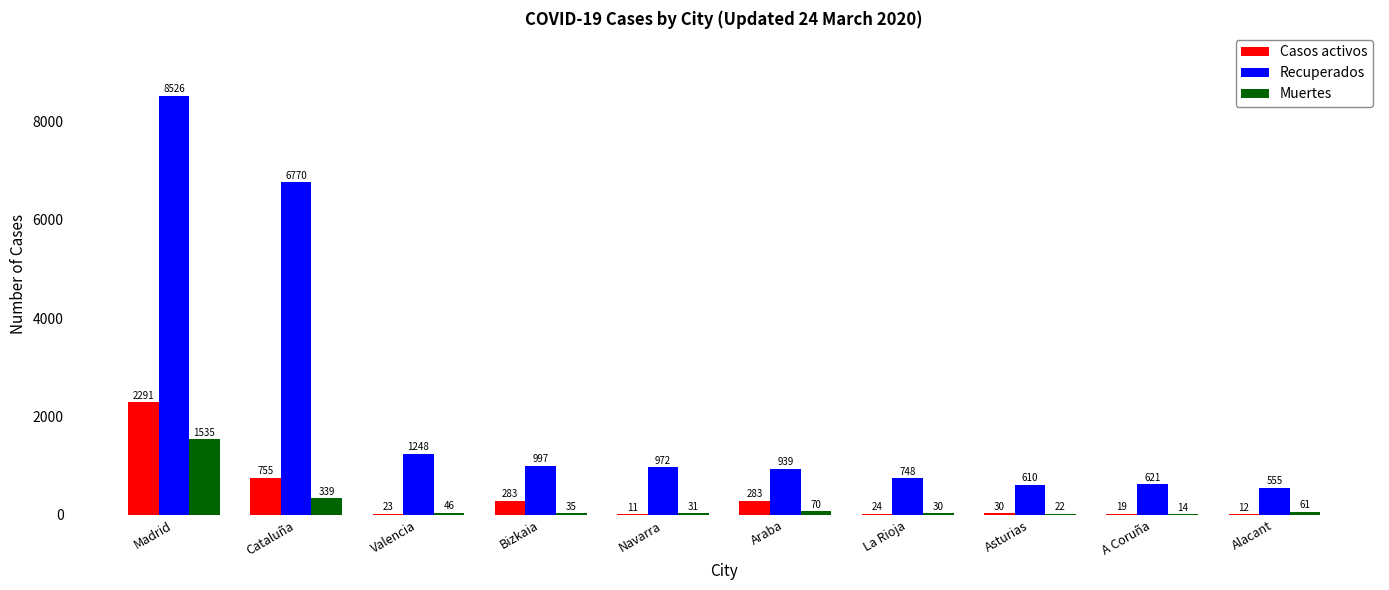

How many groups of bars are there?

10